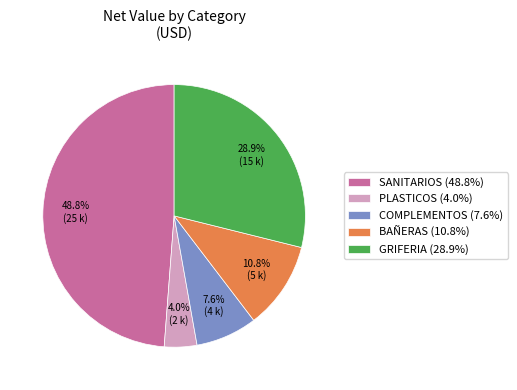

How much of the chart is everything except BAÑERAS (10.8%)?

89.2%